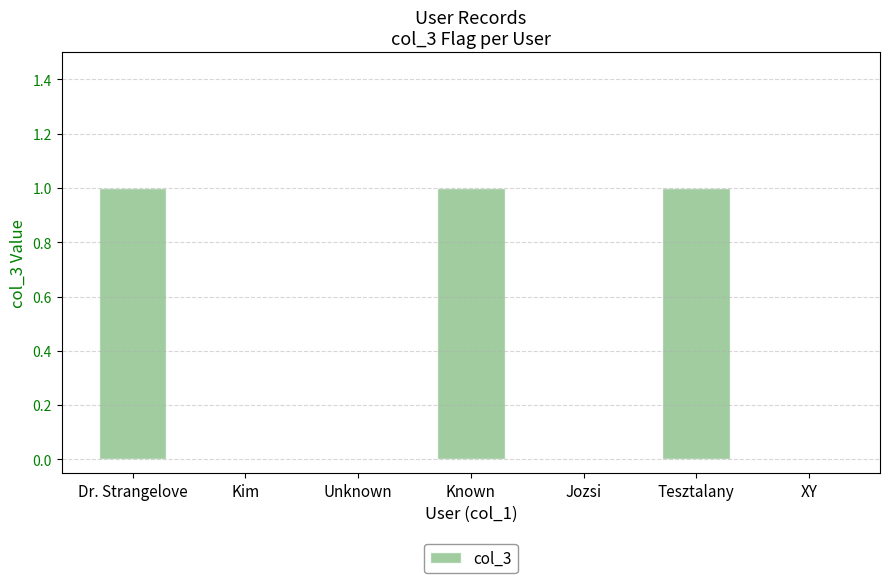

The value at Known is 1. True or false?

True